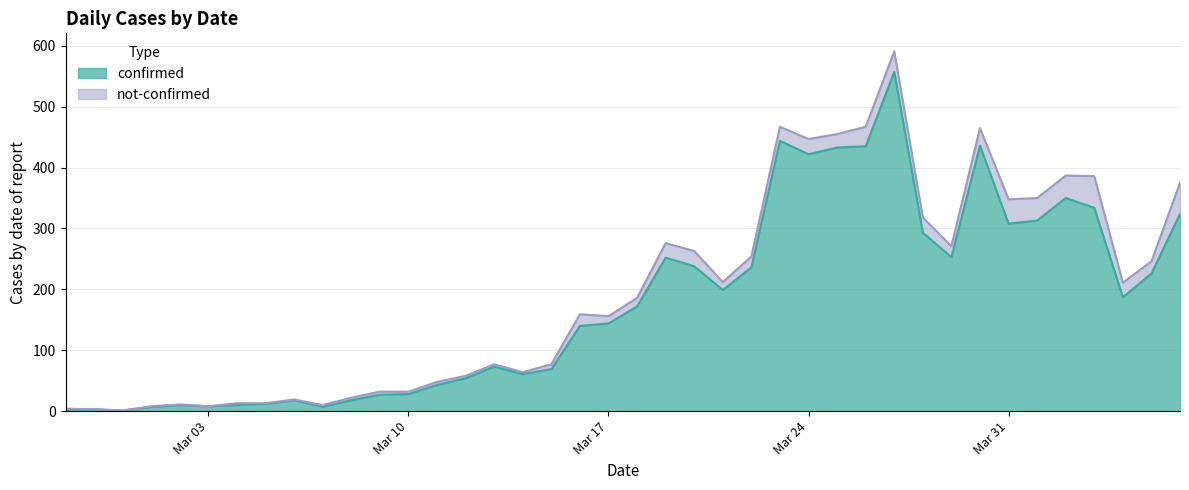

What is the sum of all values?

7147